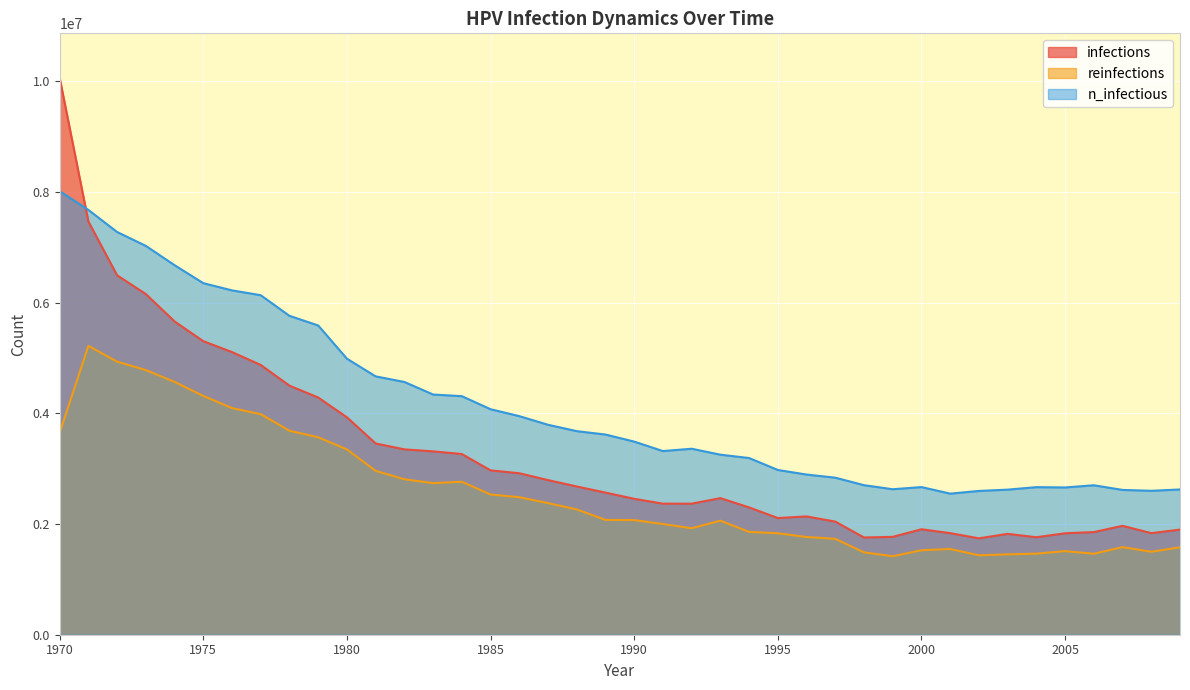

Rank the series by their maximum value, from highest to lowest.

infections, n_infectious, reinfections